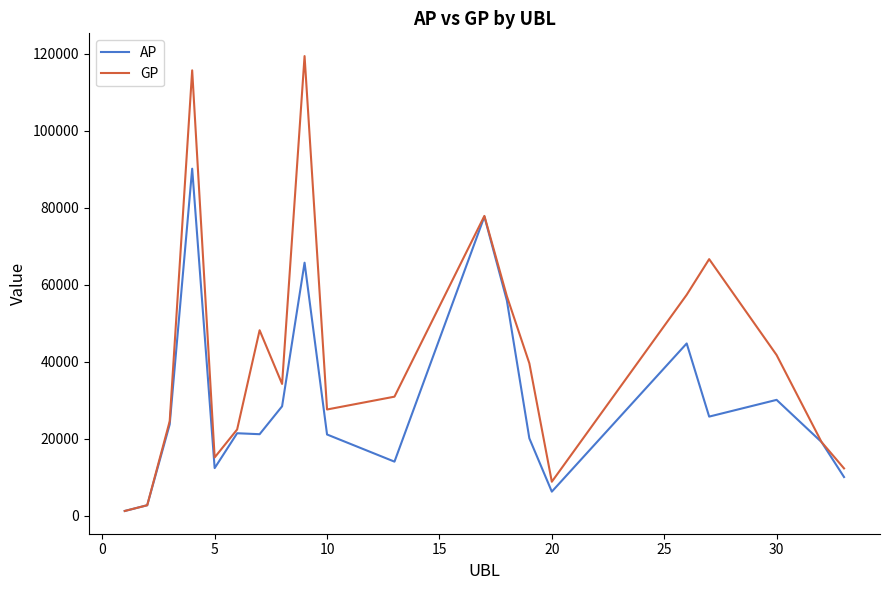

List the series in order of their peak value, highest first.

GP, AP